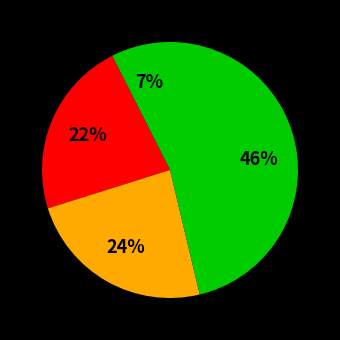

Count the number of slices in the pie.

4